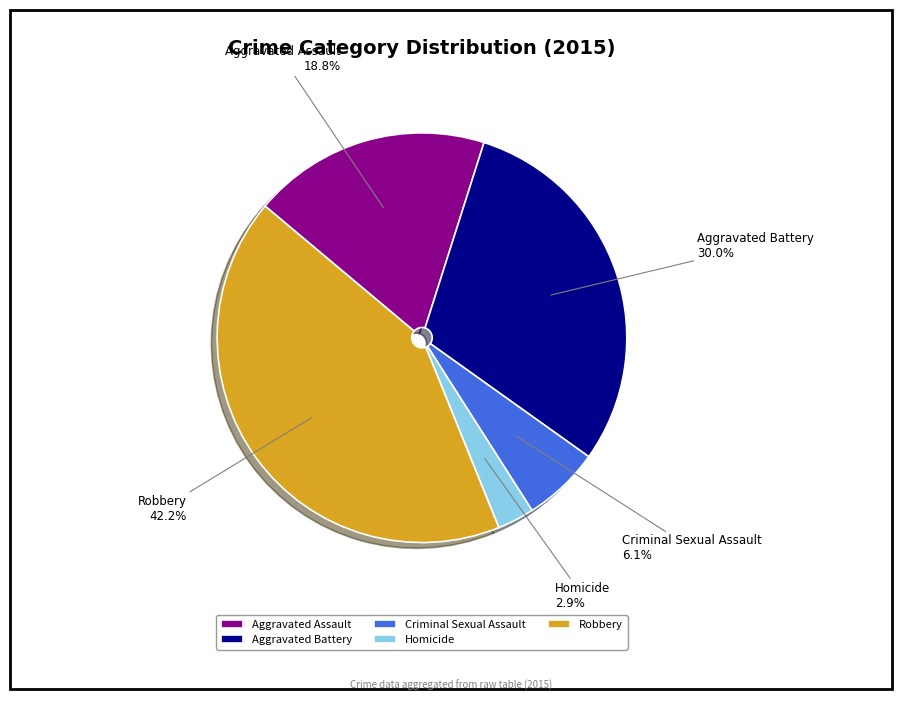

Is it true that Criminal Sexual Assault is 6% of the pie?

True